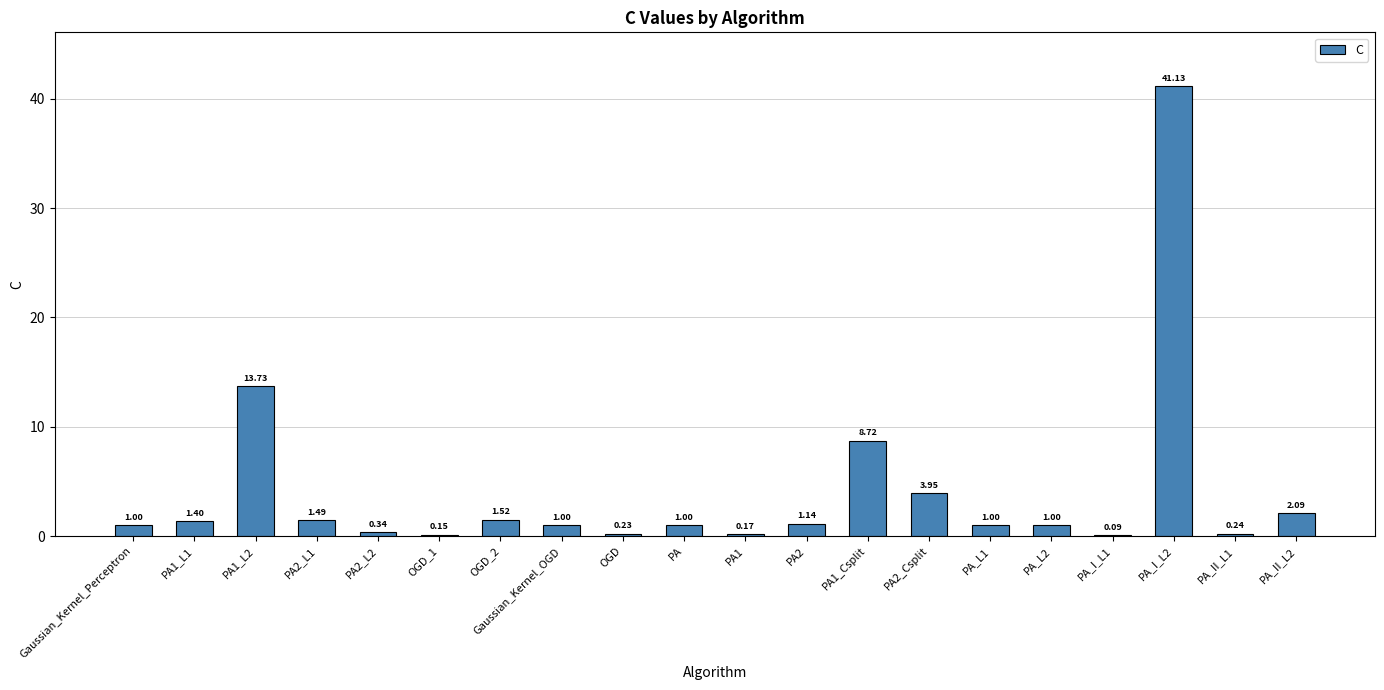

What is the sum of all values?

81.4